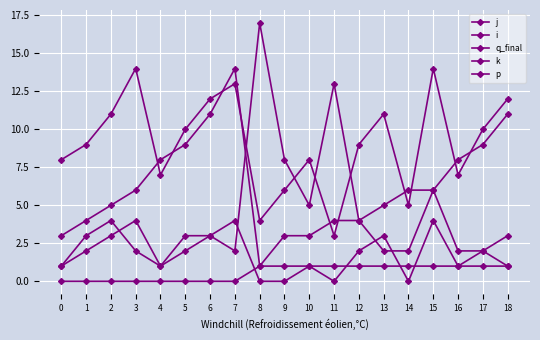

Where is the first local minimum for j?

4